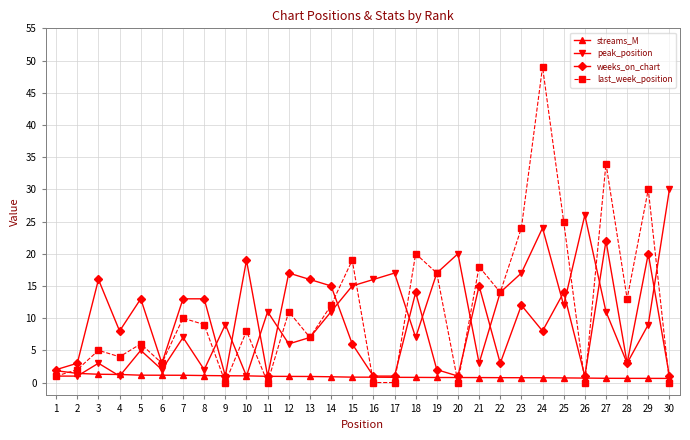

What is the difference between the last_week_position values at 18 and 9?

20.0